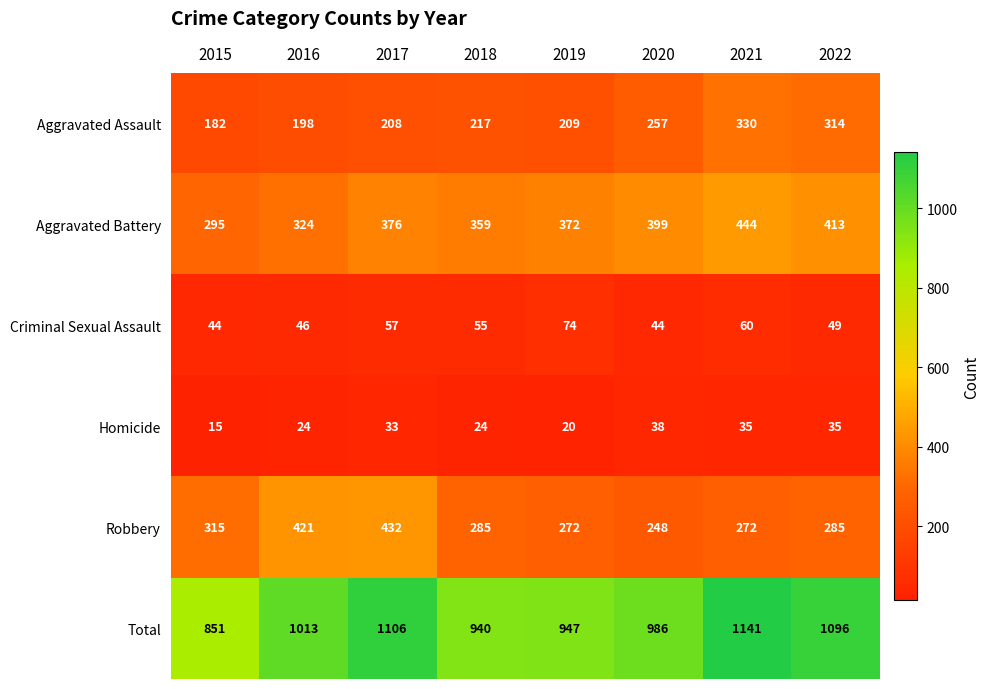

Which category has the lowest value across all series?

2015